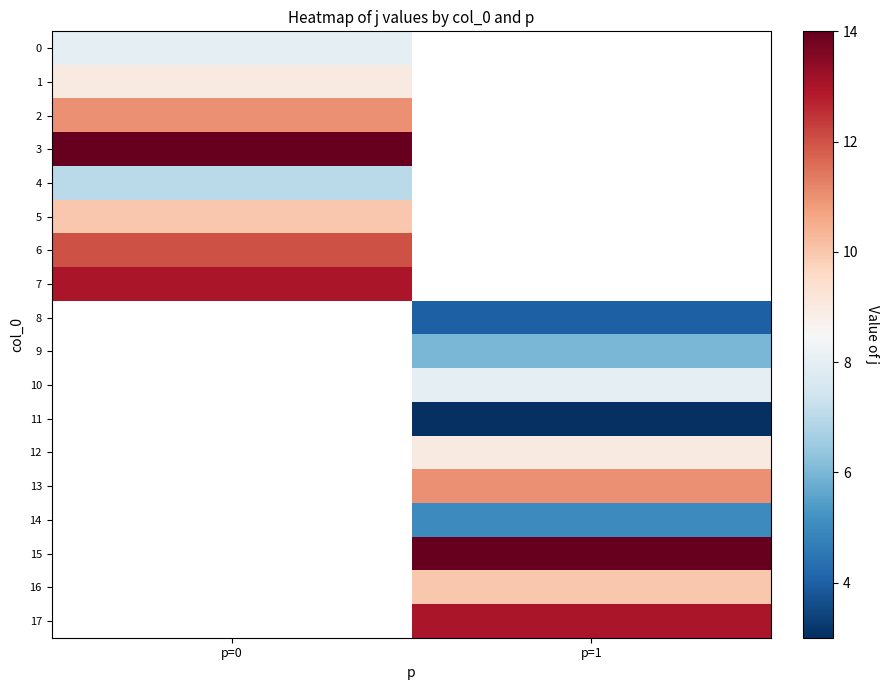

How many categories are shown in the chart?

2